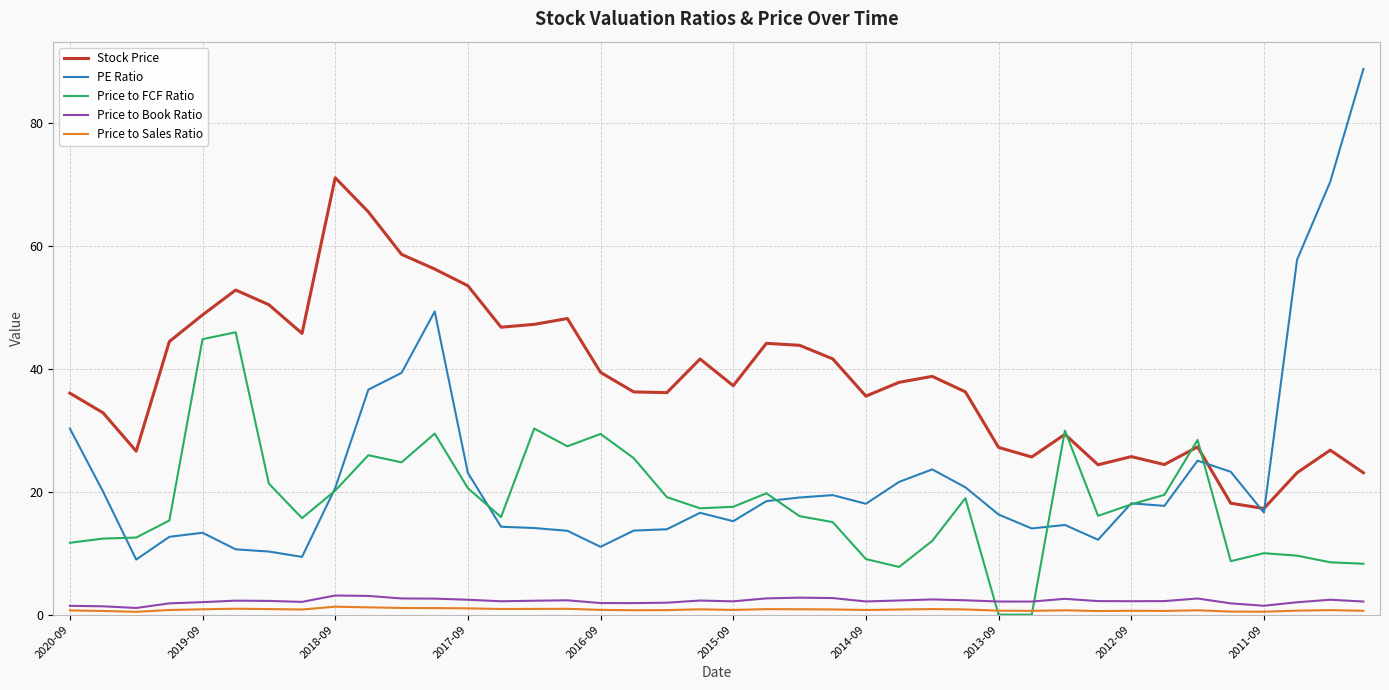

Which series has the widest spread of values?

PE Ratio